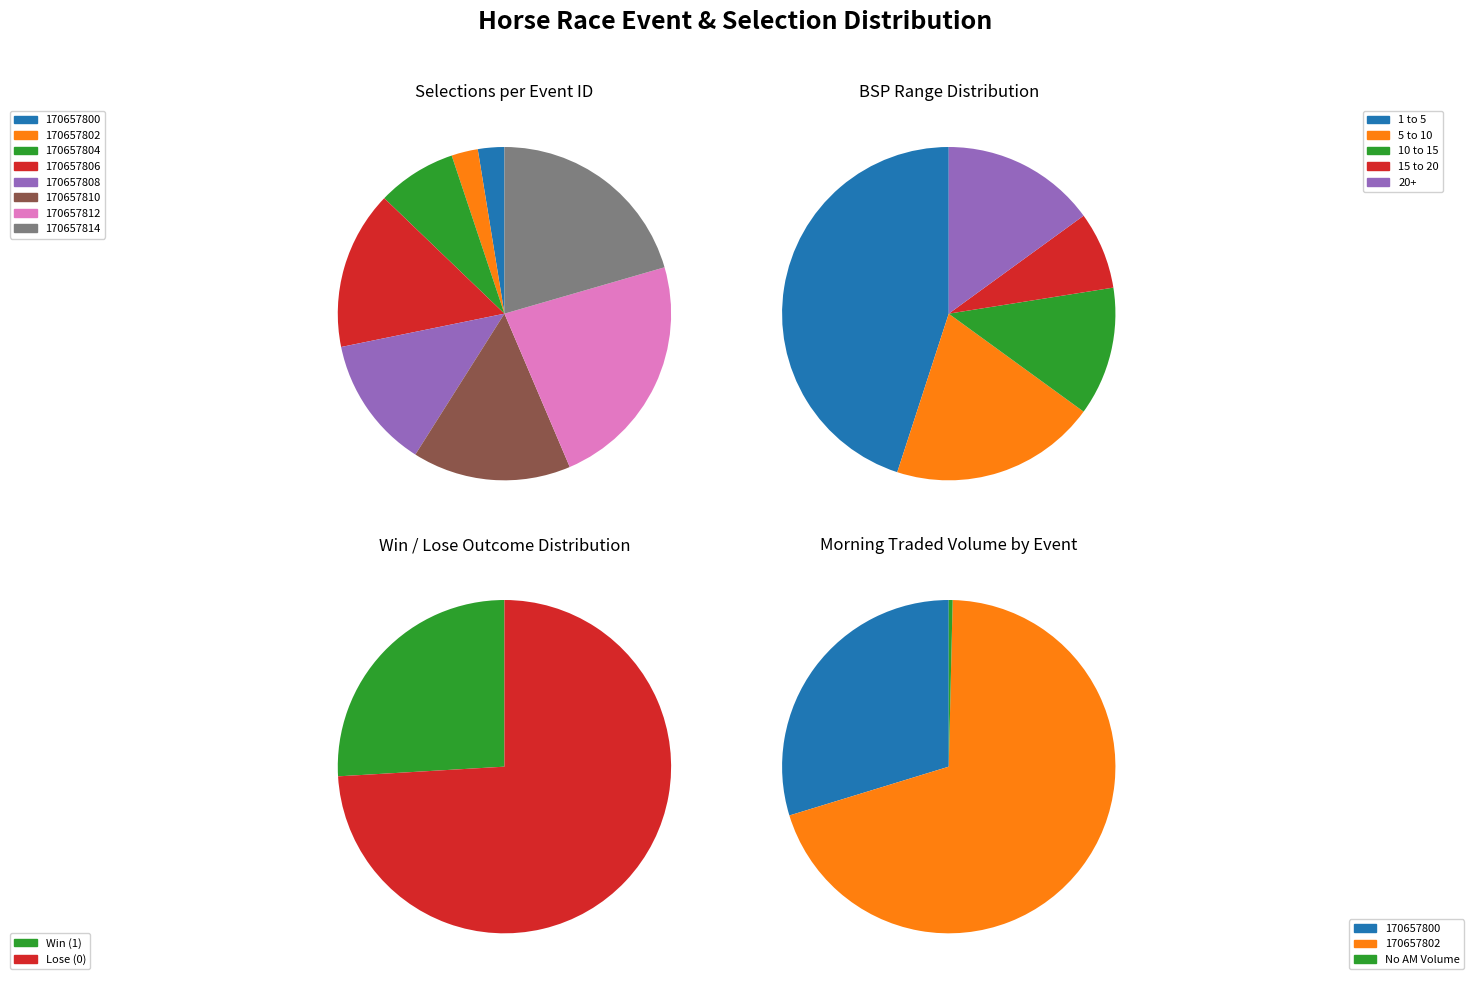

What percentage do 170657800 and 170657806 together represent?

17.9%